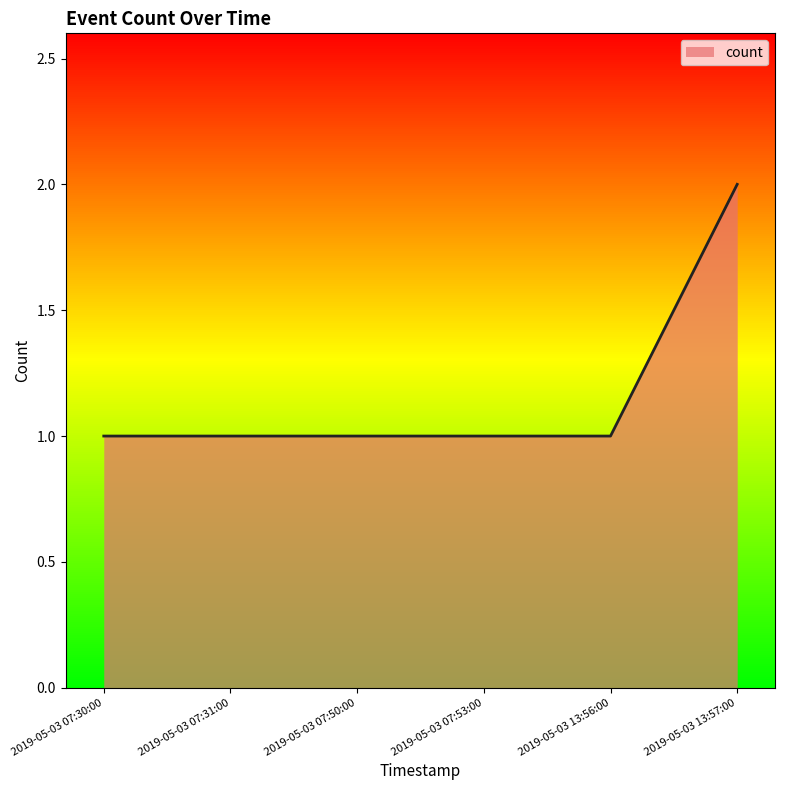

How many values are between 1 and 2?

6